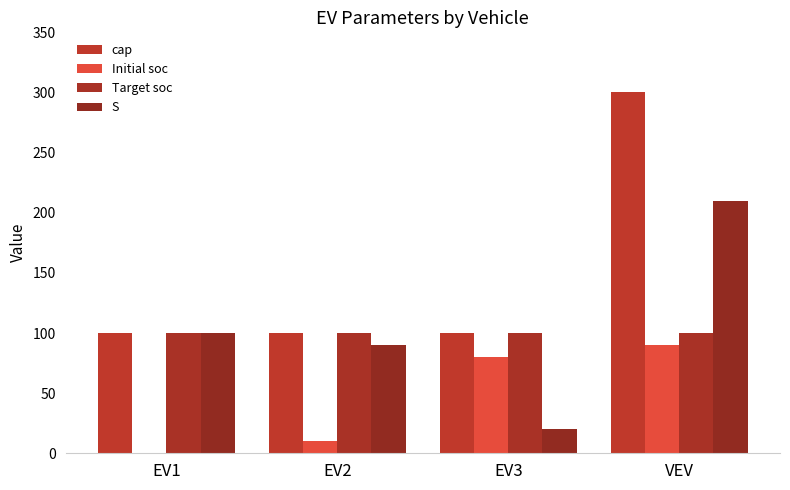

What is the difference between the maximum and second lowest values in the Initial soc series?

80